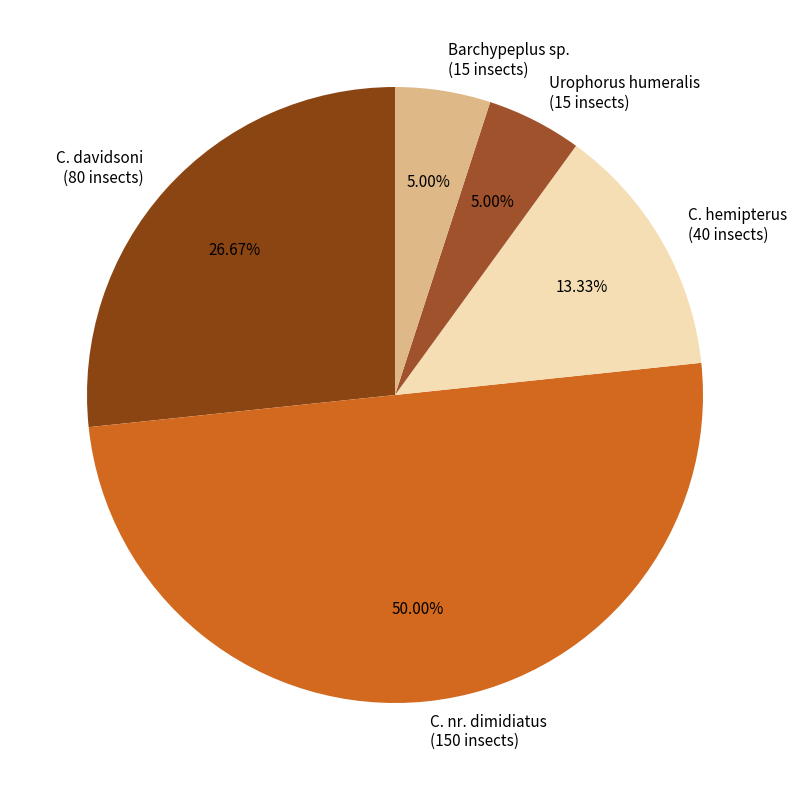

What is the ratio of the value at C. hemipterus to the value at C. nr. dimidiatus?

0.3